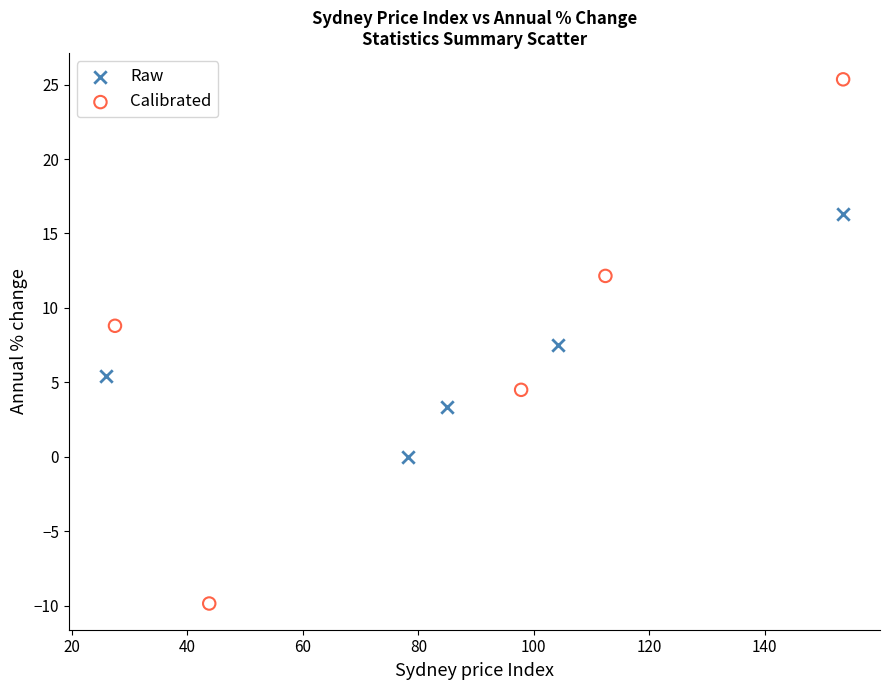

Which series reaches the minimum Y coordinate?

Calibrated